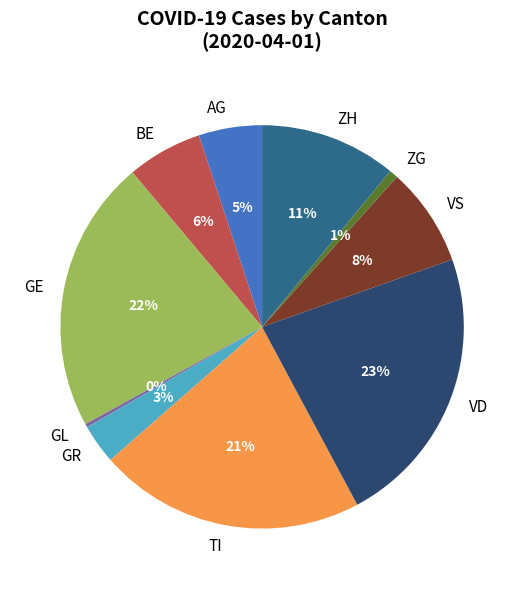

To the nearest percent, what percentage of the pie is TI?

21%